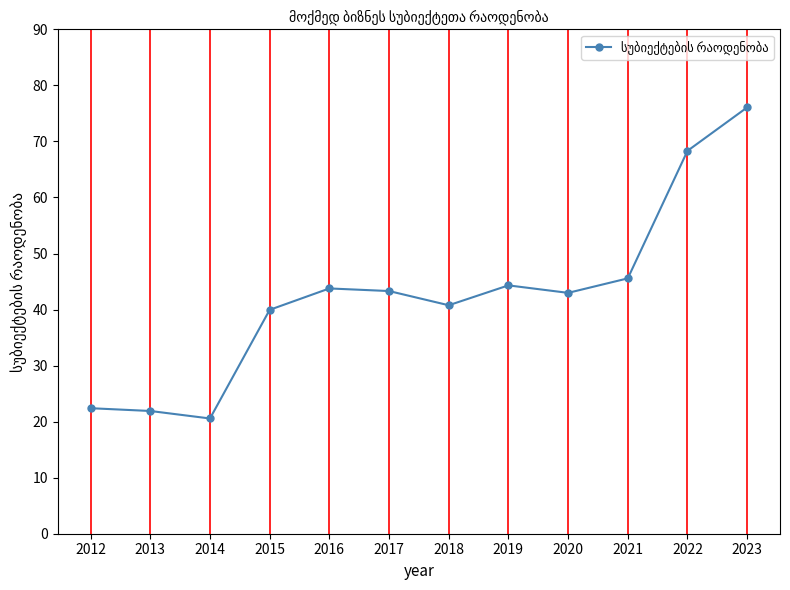

What is the change in value from 2014 to 2021?

+25.0